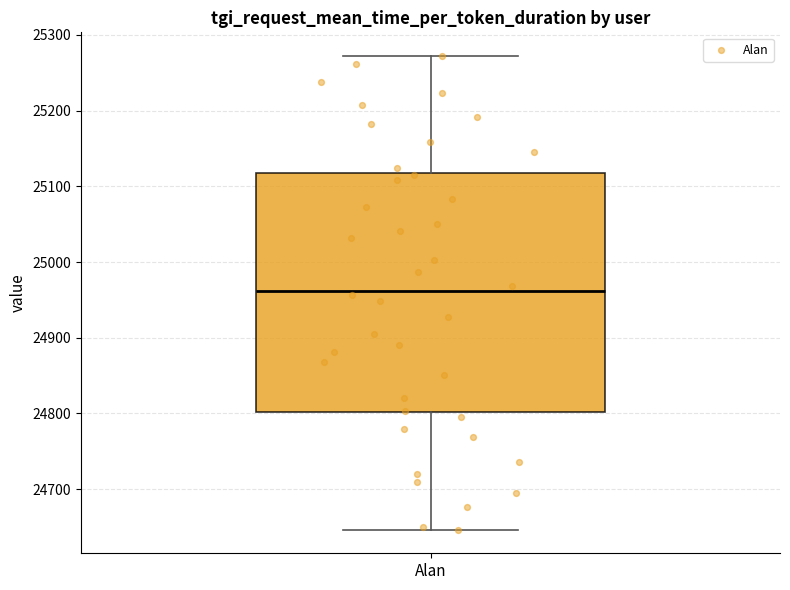

Transcribe this box plot: give where the median line is, the range the box spans, and where the two whiskers end, as read against the y-axis. The values are not printed on the chart, so give them approximately, as read against the axis.

median 24960, box 24800 to 25120, whiskers 24650 to 25270